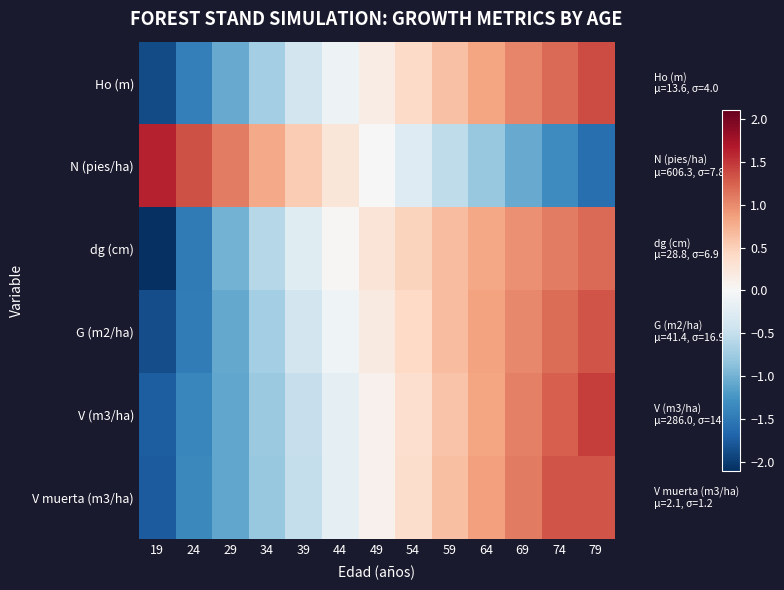

Between 49 and 74, which is larger?

74